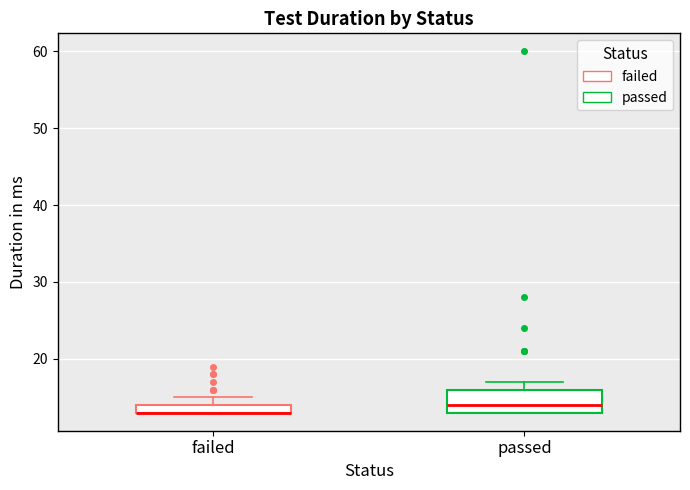

Comparing the boxes themselves (not the whiskers), which one is the tallest?

passed